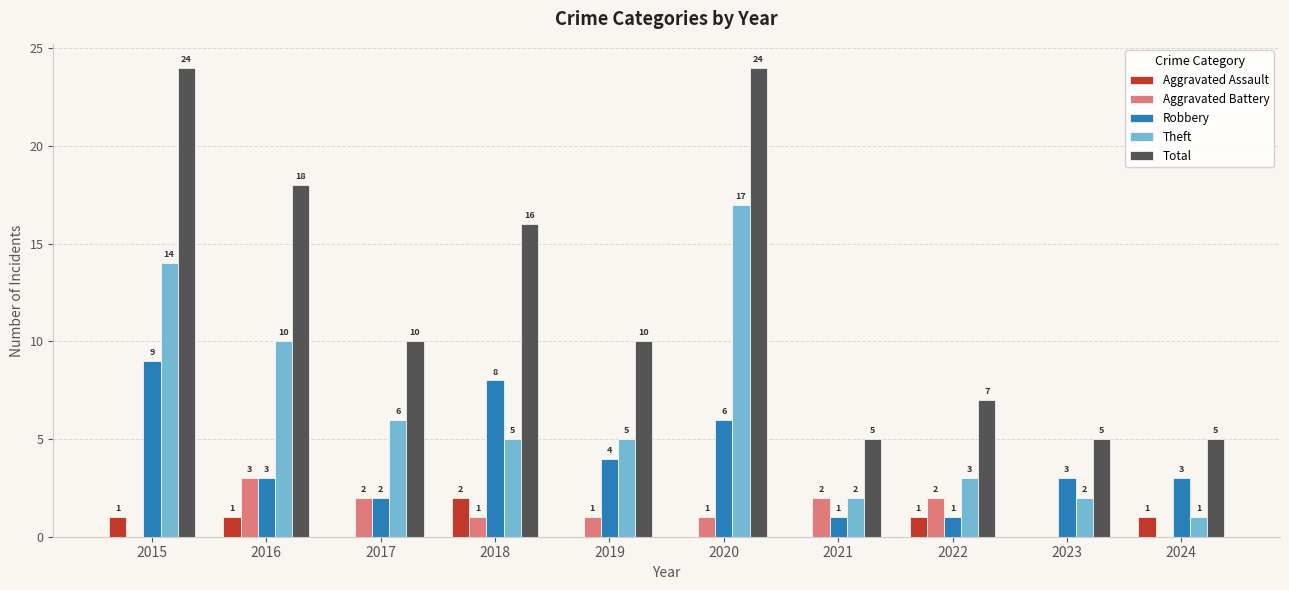

Reading left to right, transcribe all the data shown in this chart.

Aggravated Assault: 1	1	0	2	0	0	0	1	0	1
Aggravated Battery: 0	3	2	1	1	1	2	2	0	0
Robbery: 9	3	2	8	4	6	1	1	3	3
Theft: 14	10	6	5	5	17	2	3	2	1
Total: 24	18	10	16	10	24	5	7	5	5